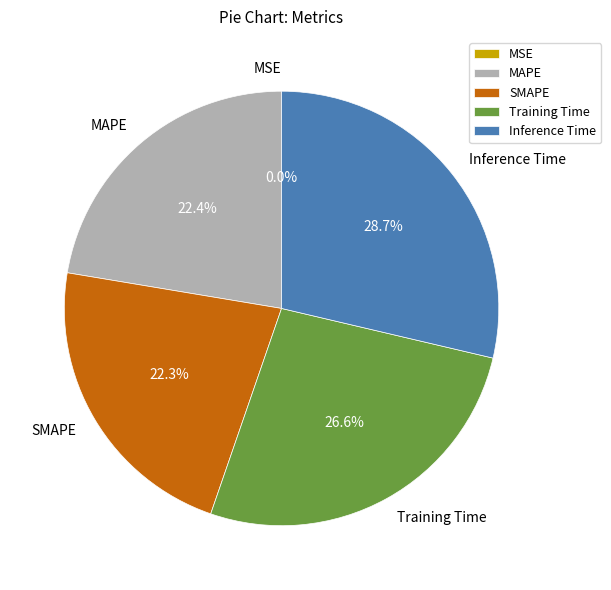

Which slice is the largest?

Inference Time